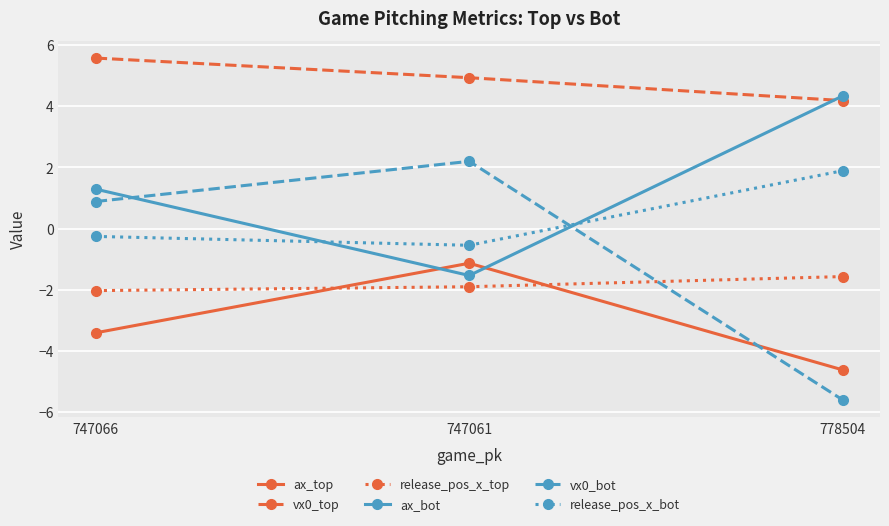

How many distinct data groups are displayed?

6